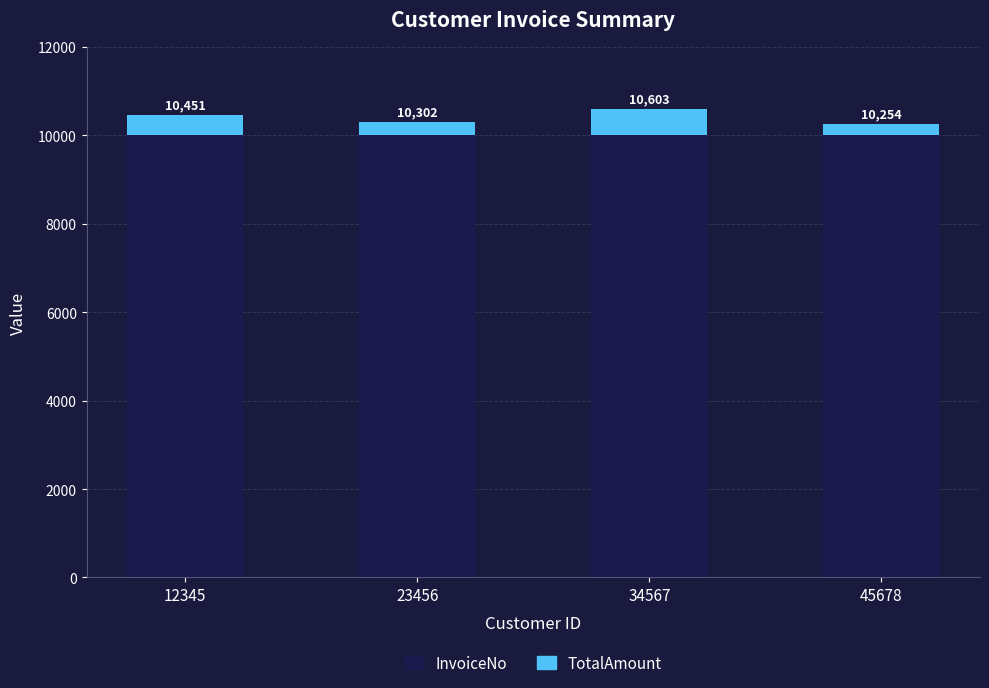

How many bars are there in total?

4